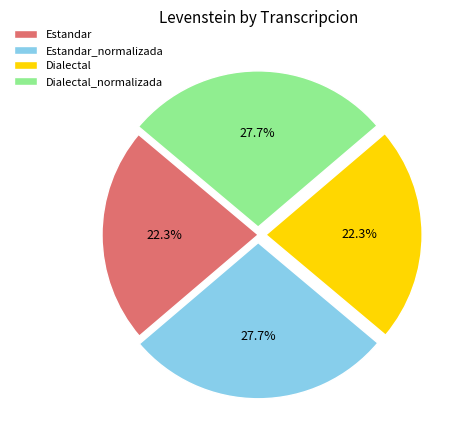

Is there any slice that represents more than half of the pie?

No